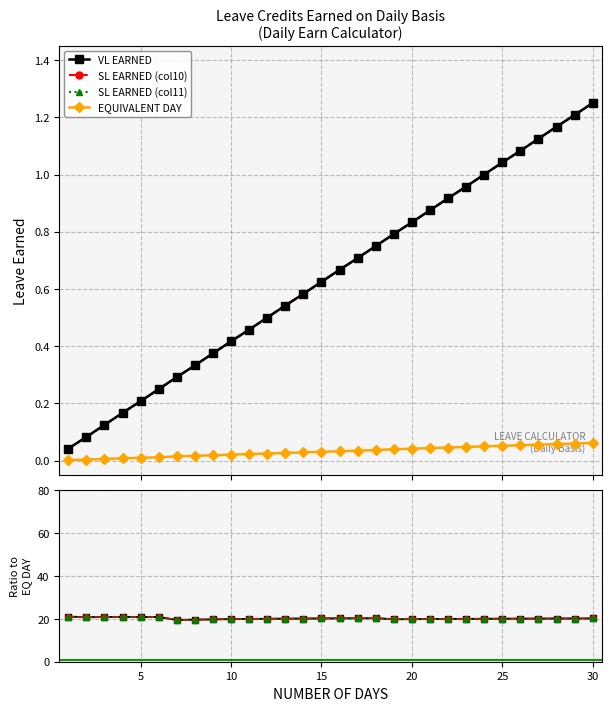

At which label is SL EARNED (col10) closest to 0?

1